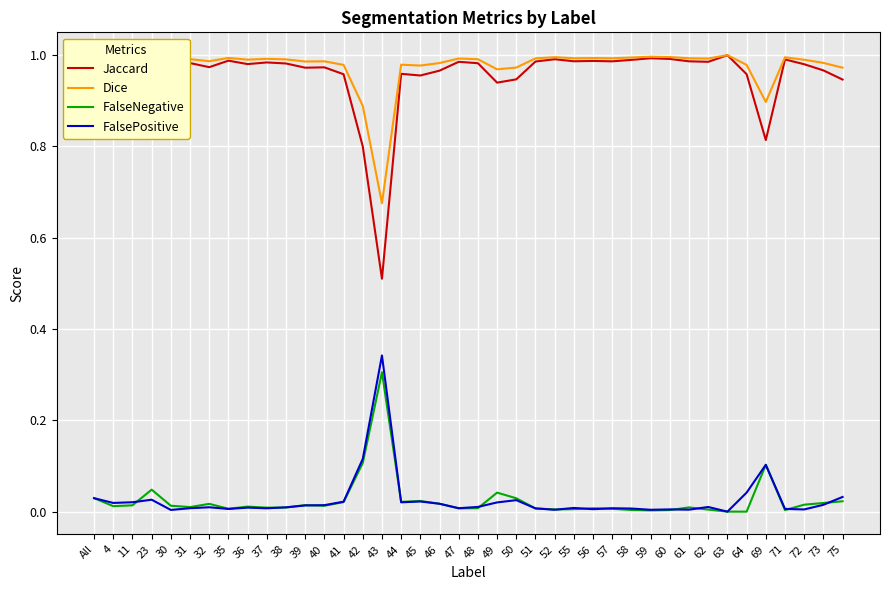

The value of Dice at 35 is 0.4. True or false?

False